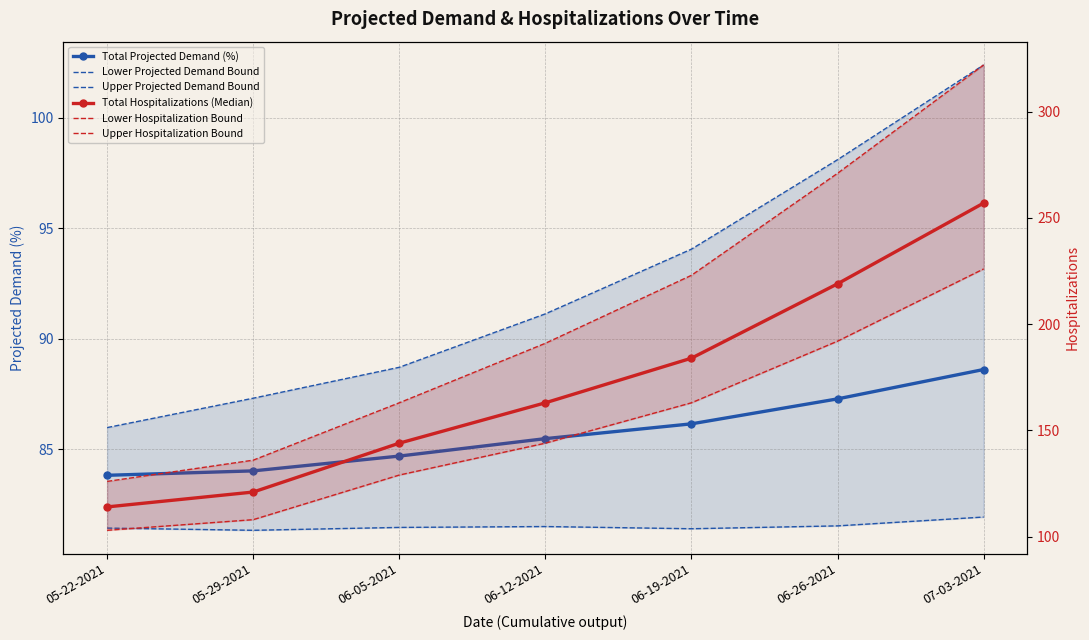

Is it true that Lower Hospitalization Bound equals 129.0 at 06-05-2021?

True